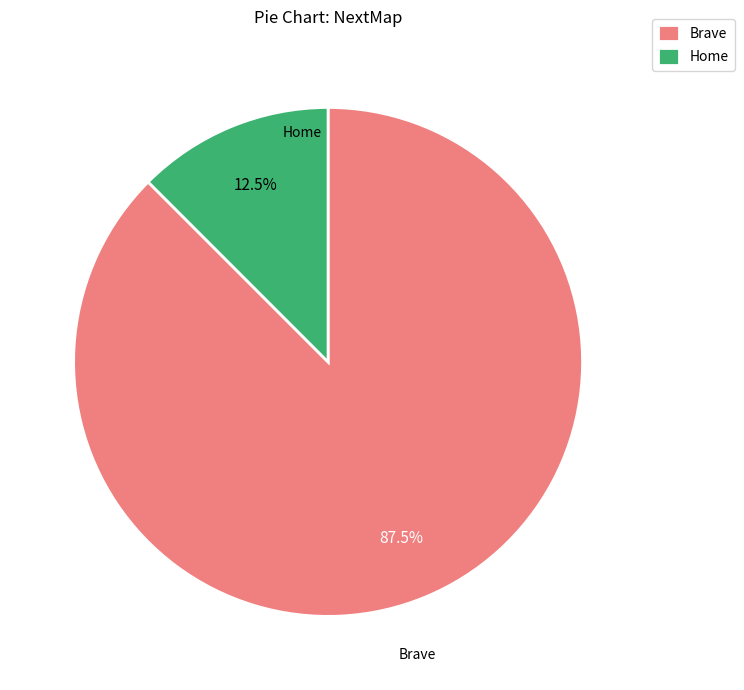

What is the ratio of the value at Brave to the value at Home?

7.0